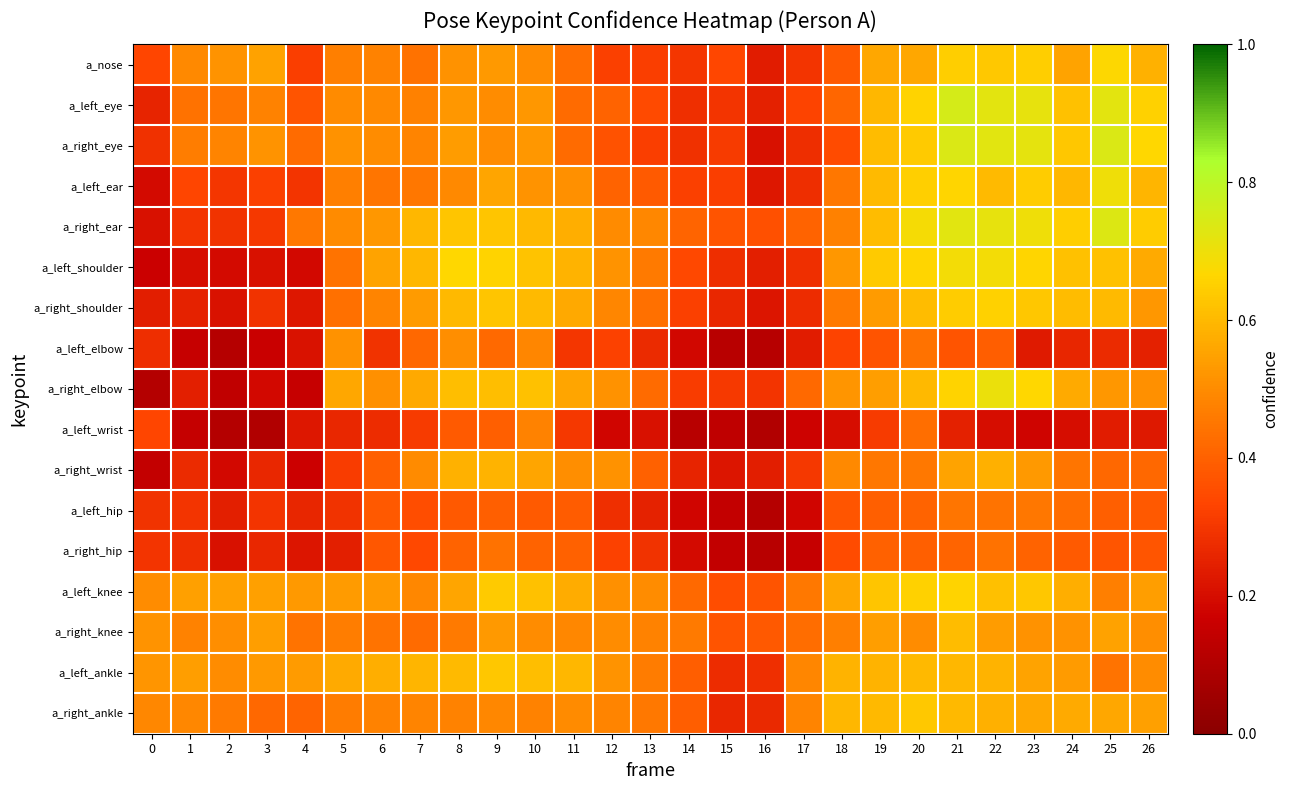

How many data points does each series have?

27